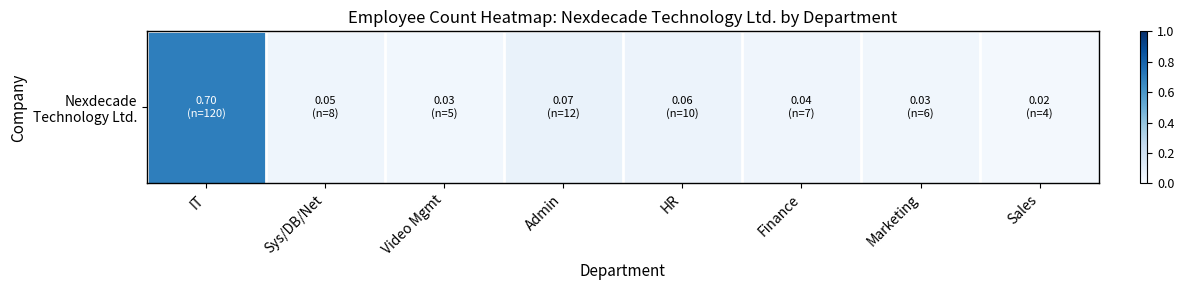

The chart shows a value of 0.0 at Finance. True or false?

True